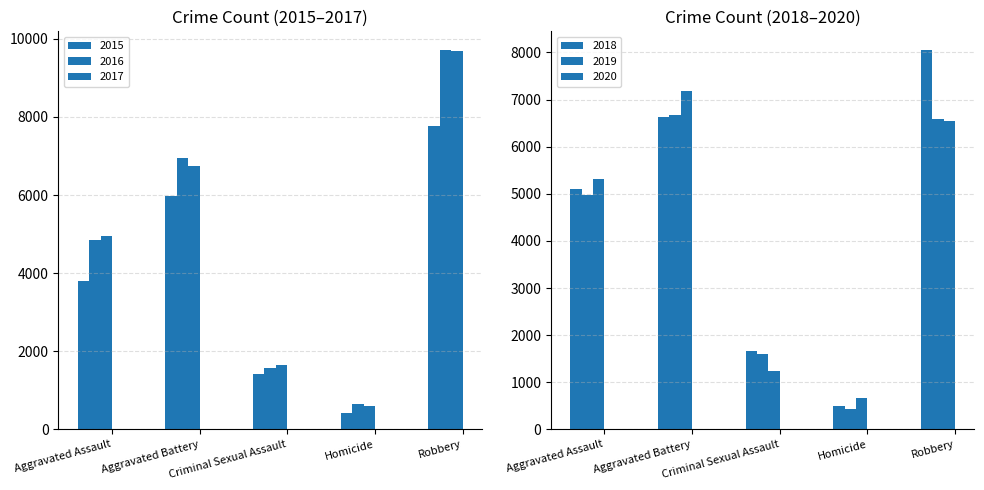

How many data points does each series have?

5